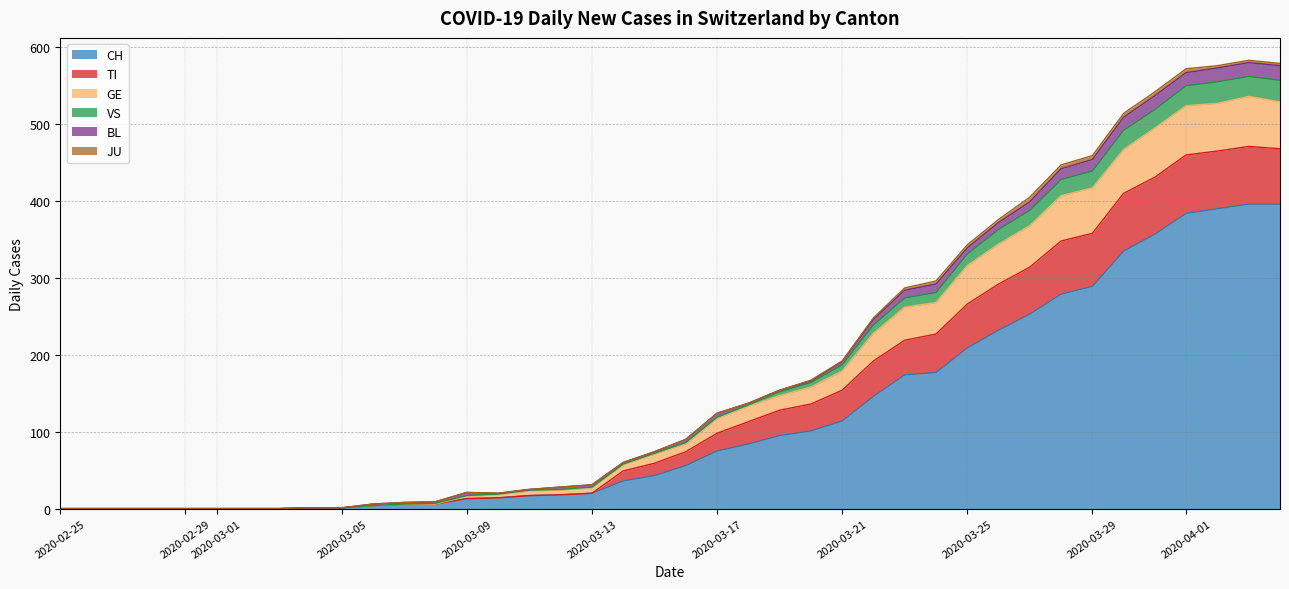

What is the highest value of the CH series?

396